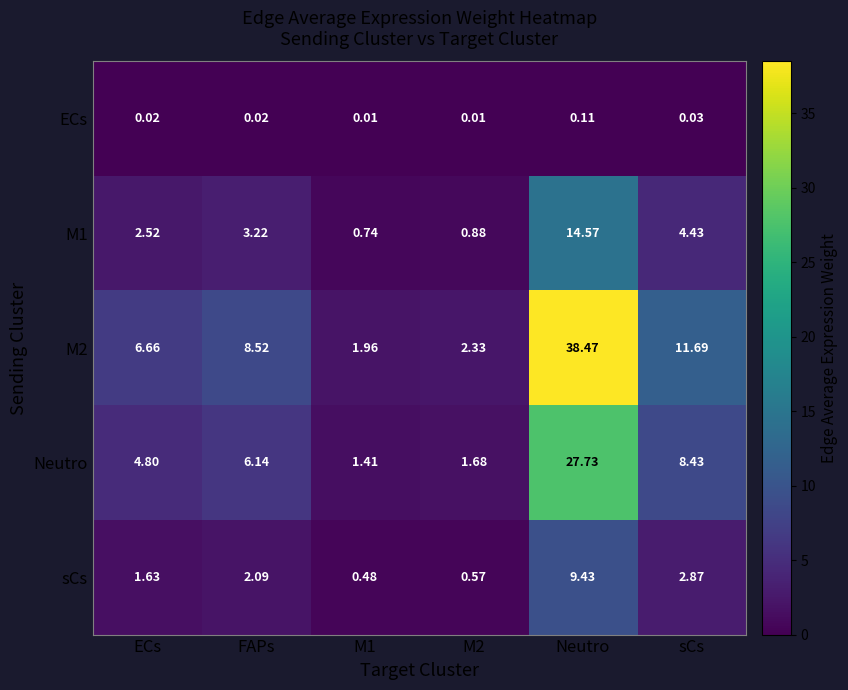

Is the value of sCs at FAPs greater than the value of ECs at ECs?

Yes